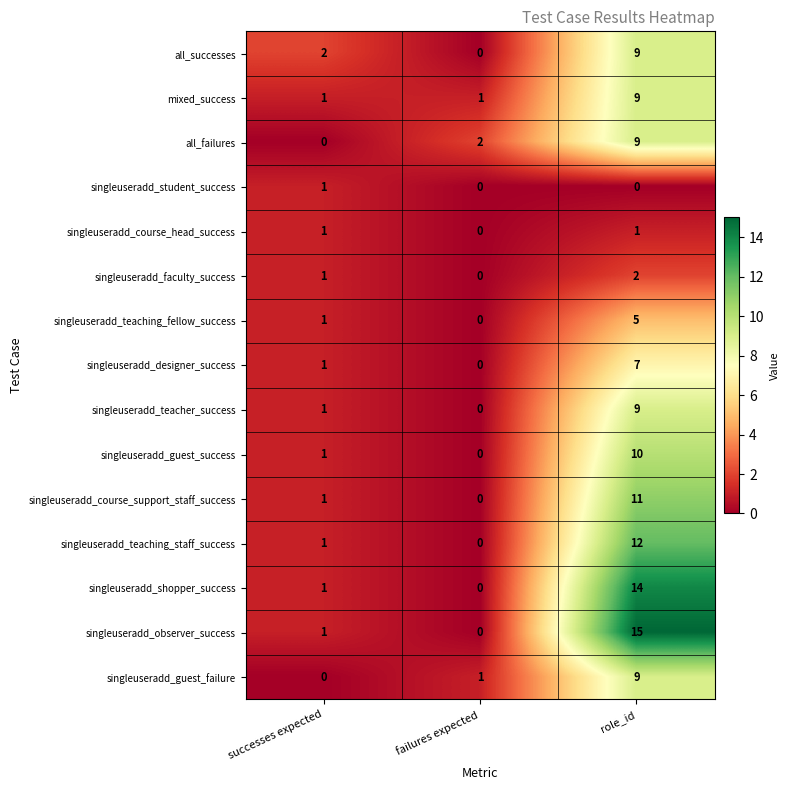

What is the highest value of the singleuseradd_teaching_fellow_success series?

5